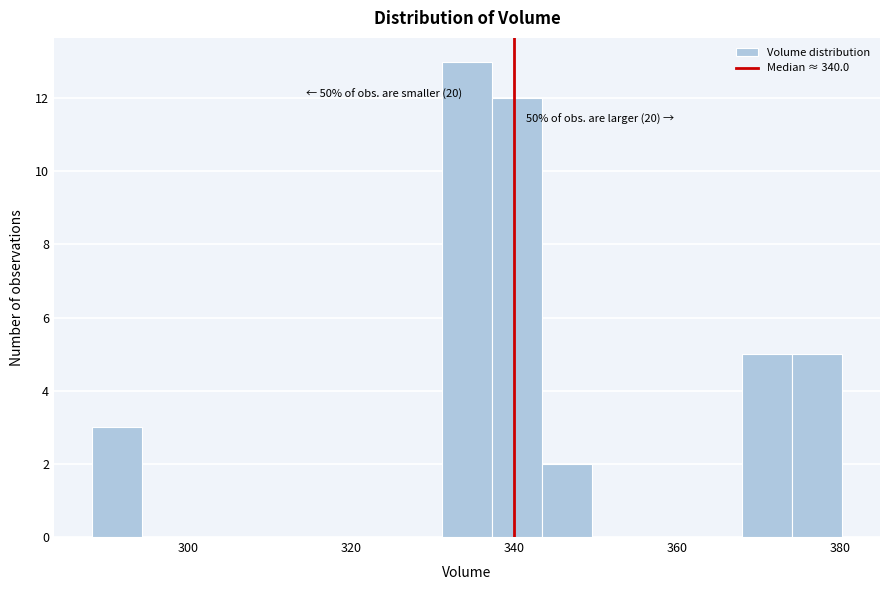

Around what value on the x-axis is the tallest bar? Give the approximate position of its centre, as read against the axis.

334